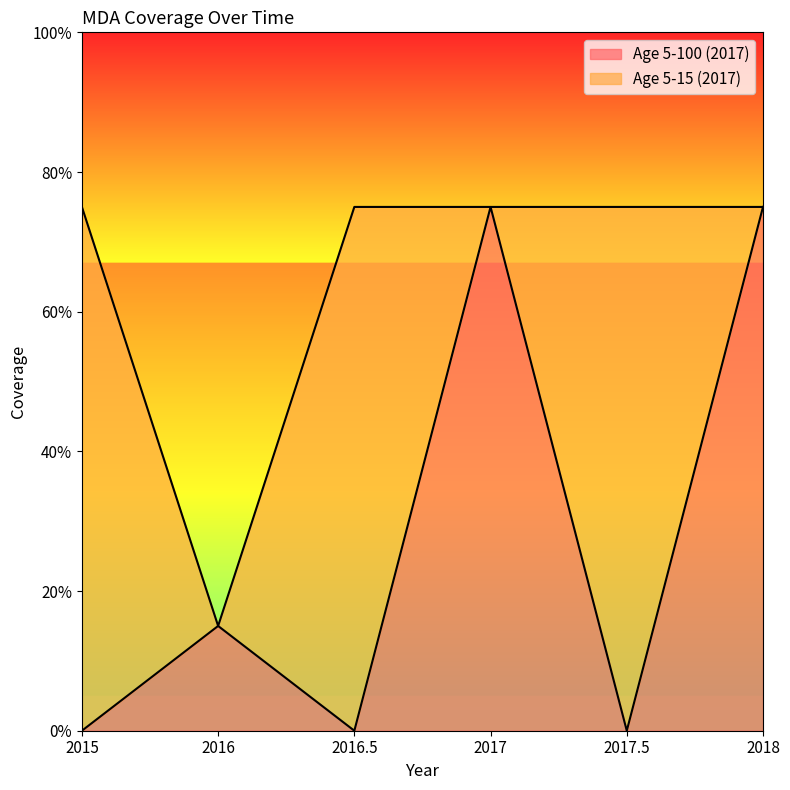

How many points are lower than both their immediate neighbors (excluding endpoints)?

2